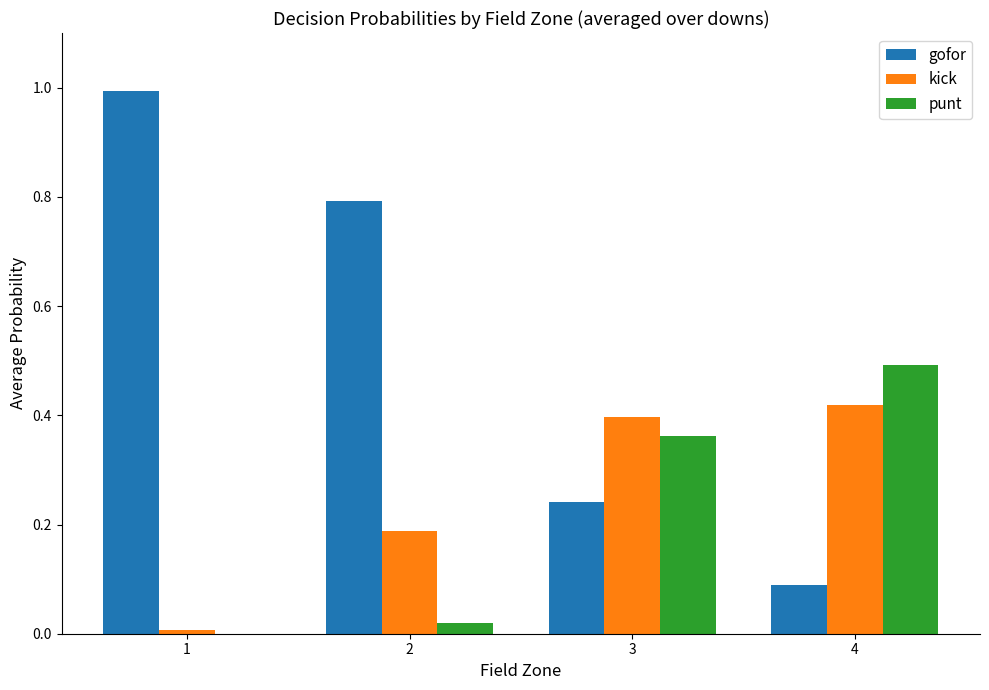

What are all the series names shown in the legend?

gofor, kick, punt